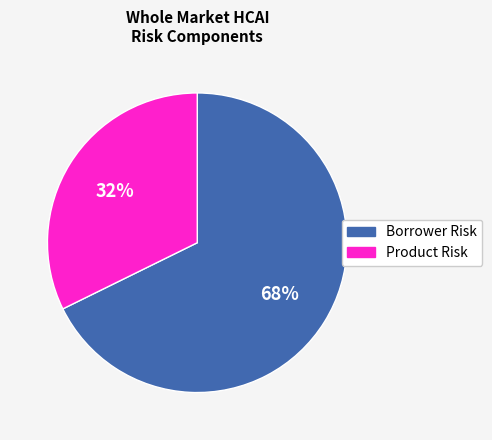

Which slice is the largest?

Borrower Risk